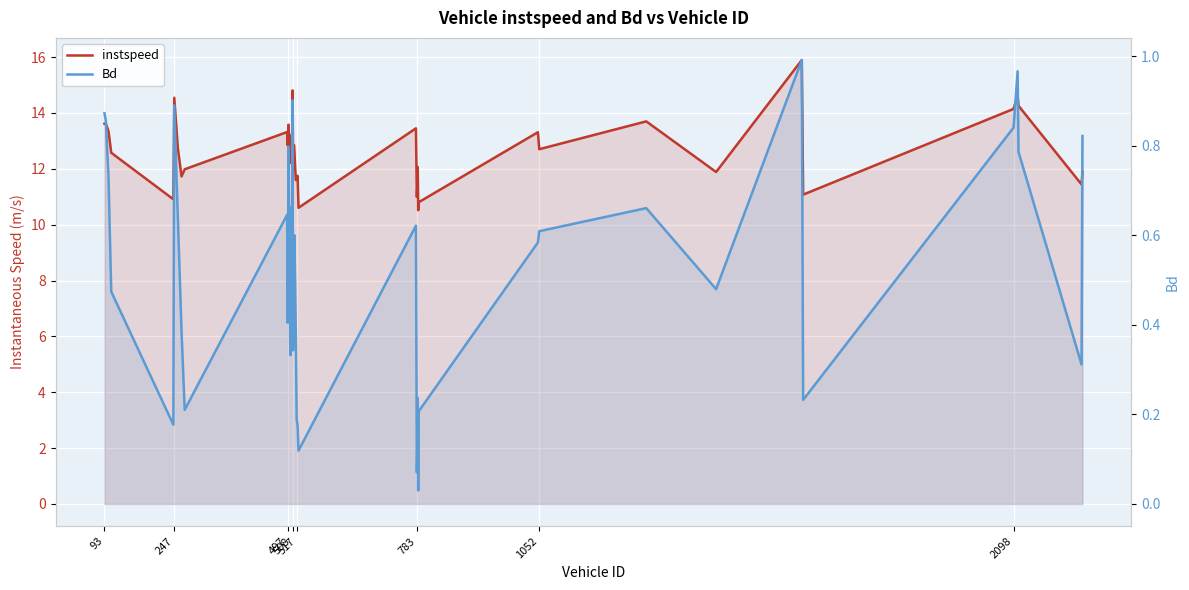

What are all the series names shown in the legend?

instspeed, Bd